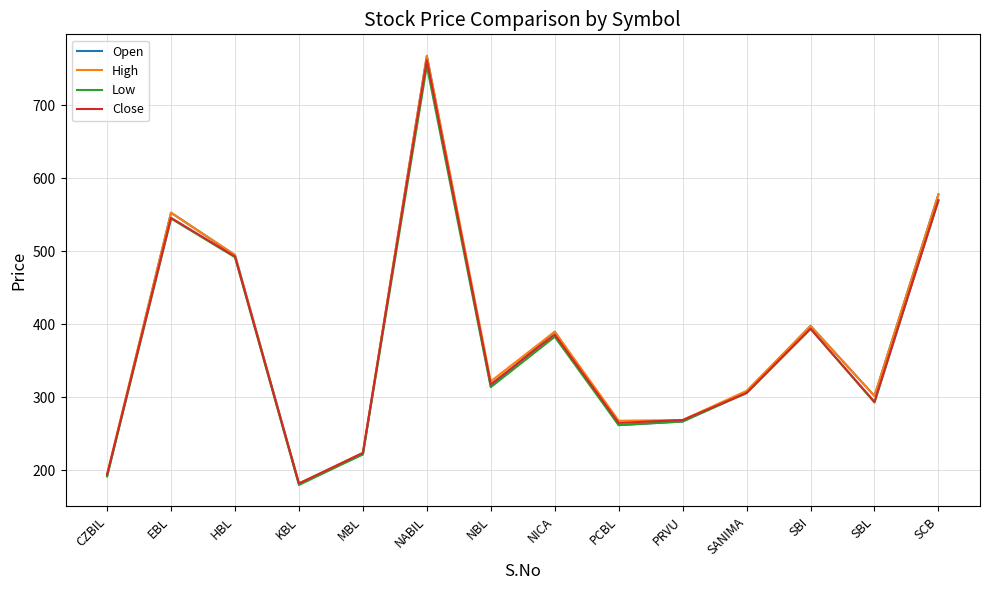

The High series shows 302 at SBL. True or false?

True